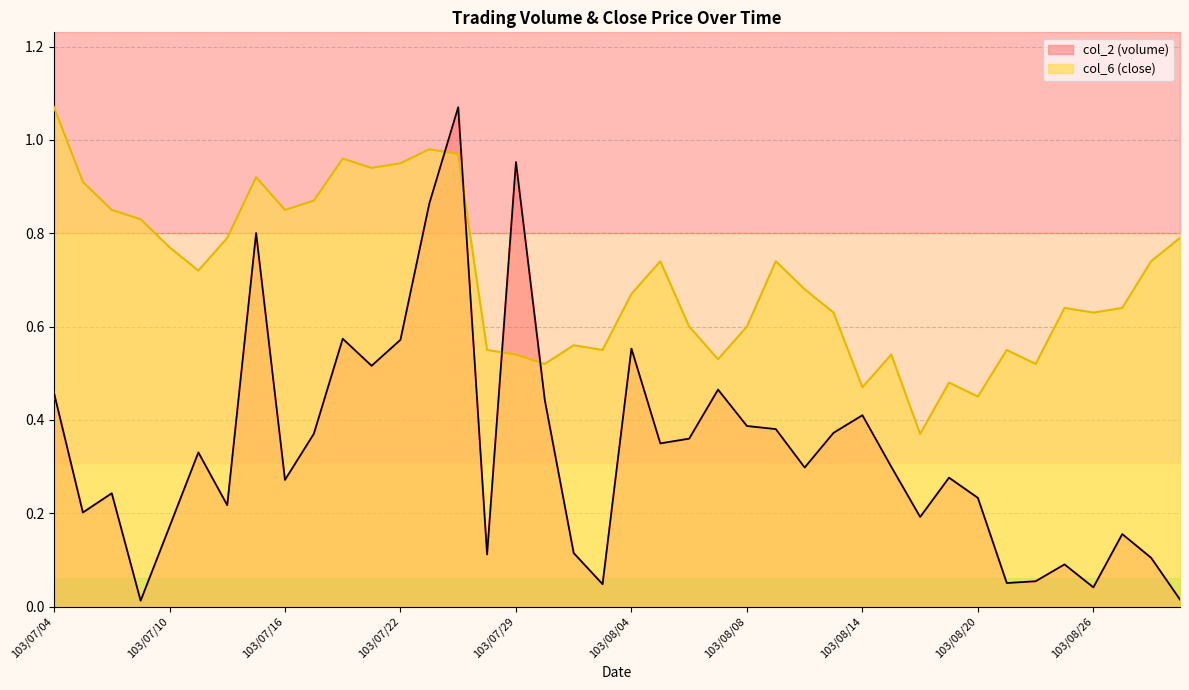

At which category does col_6 reach its first local valley?

103/07/11